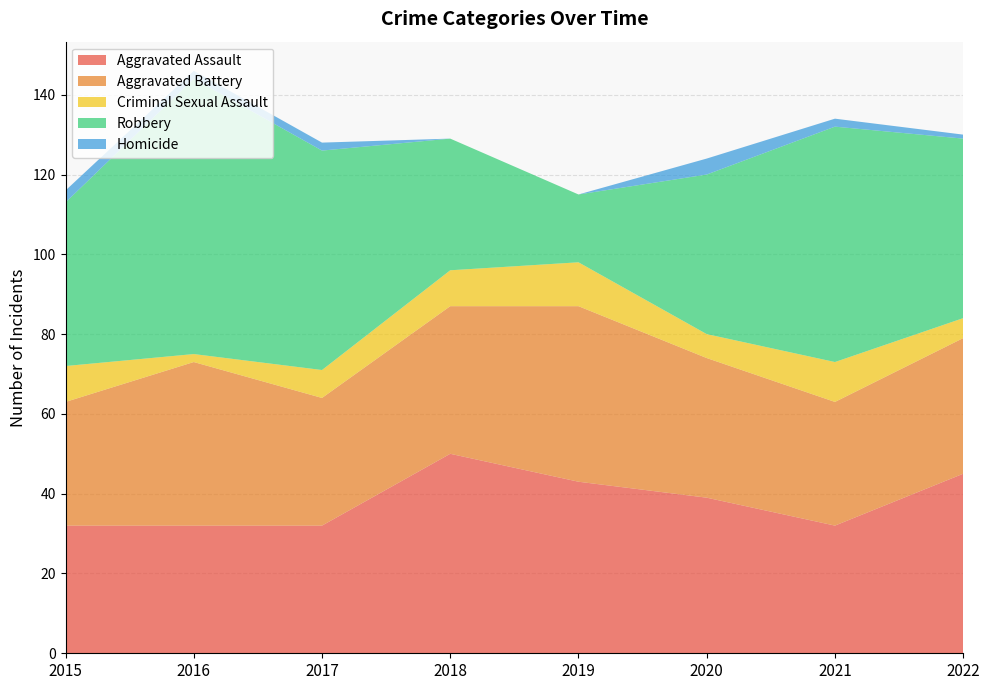

Reading right to left, what are all the values shown in this chart?

Aggravated Assault: 45	32	39	43	50	32	32	32
Aggravated Battery: 34	31	35	44	37	32	41	31
Criminal Sexual Assault: 5	10	6	11	9	7	2	9
Robbery: 45	59	40	17	33	55	69	41
Homicide: 1	2	4	0	0	2	2	3